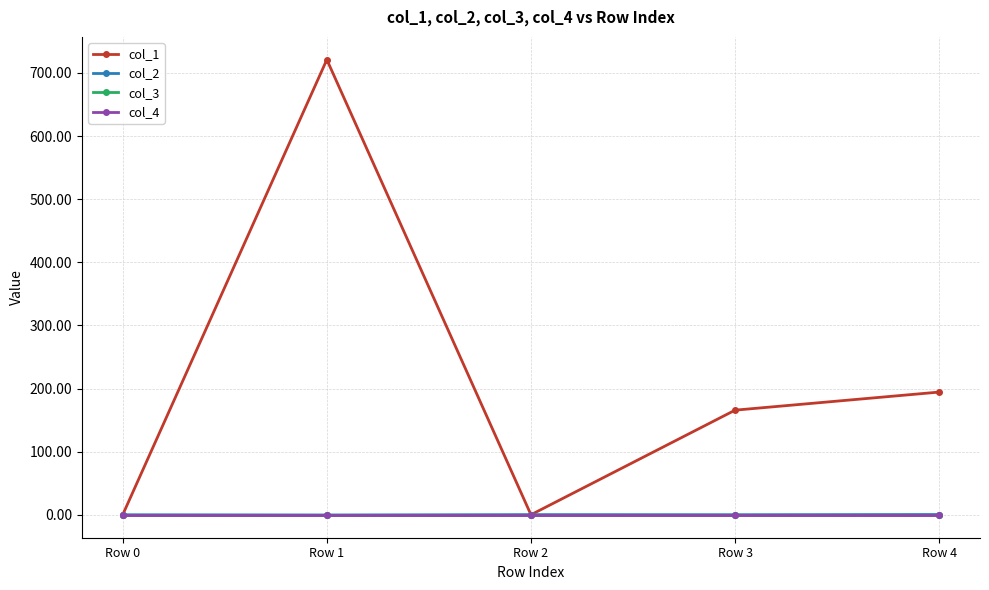

Which series has the largest range (max minus min)?

col_1